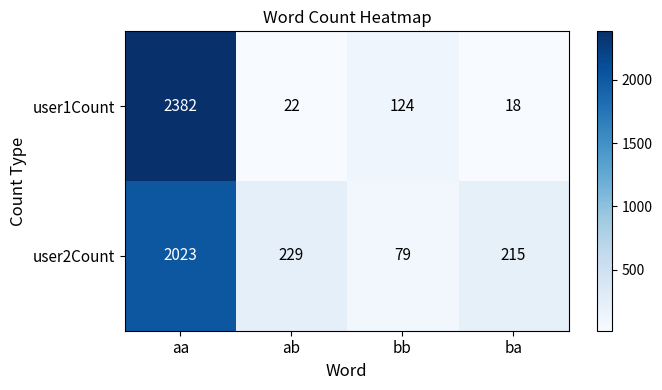

The value of user2Count at aa is 3338. True or false?

False